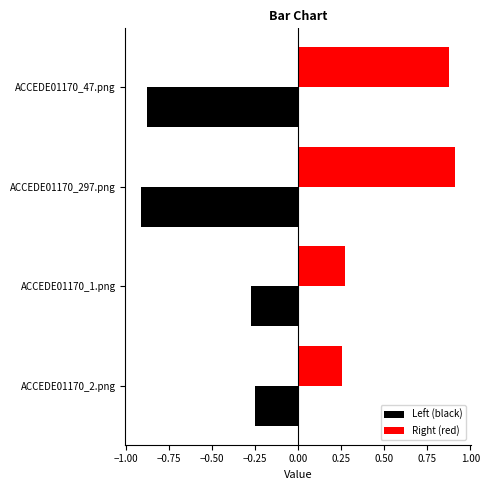

List the series in order of their peak value, highest first.

Right (red), Left (black)